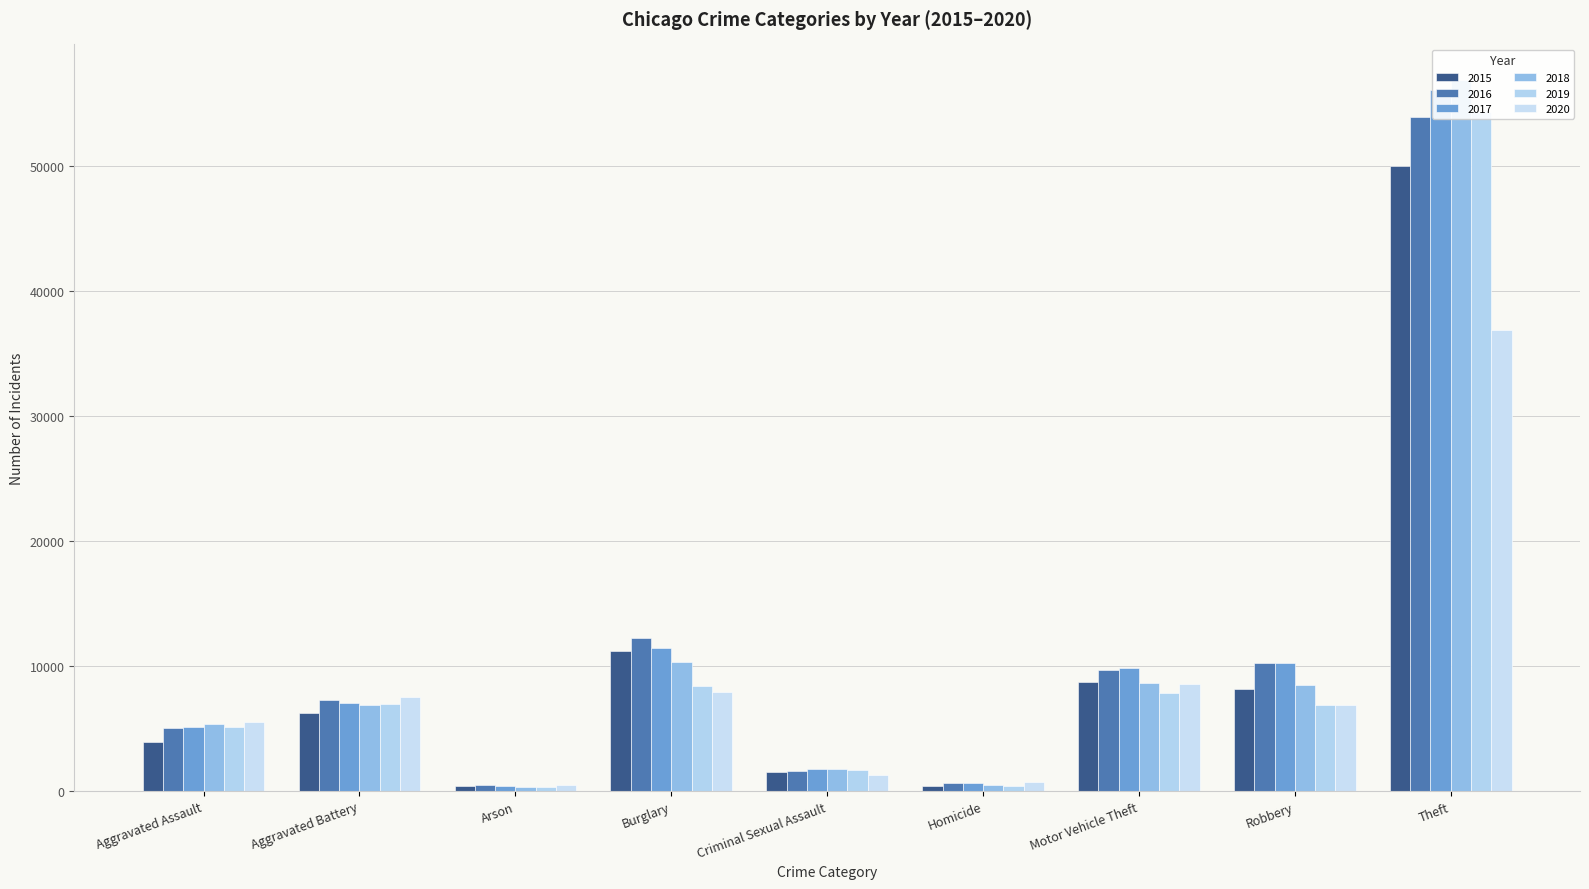

How many values in the 2015 series are below 6222?

4